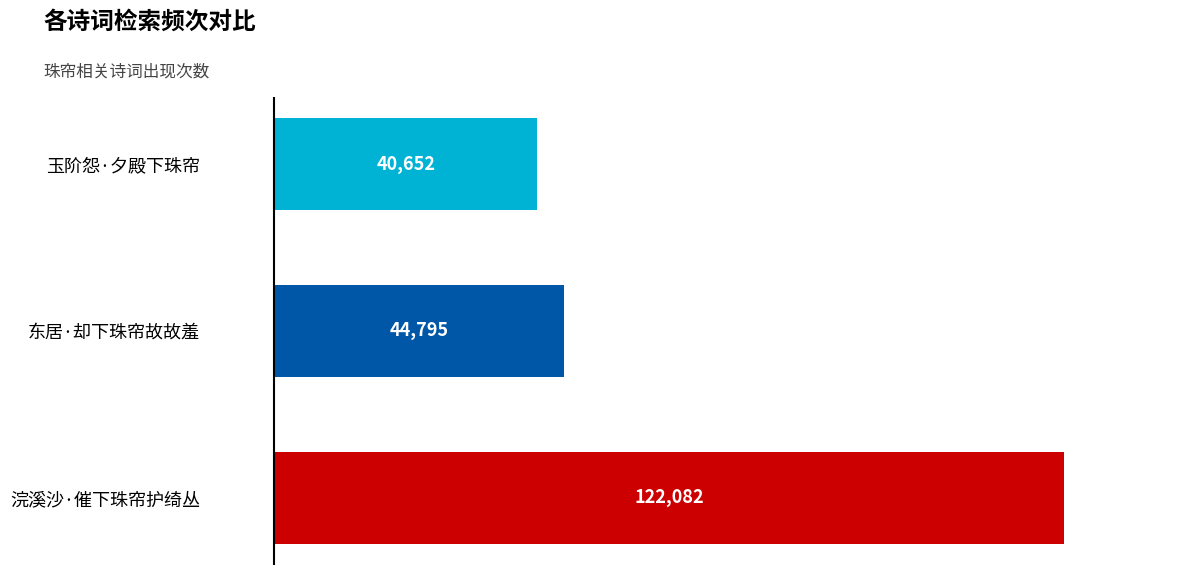

Count the number of categories in the chart.

3